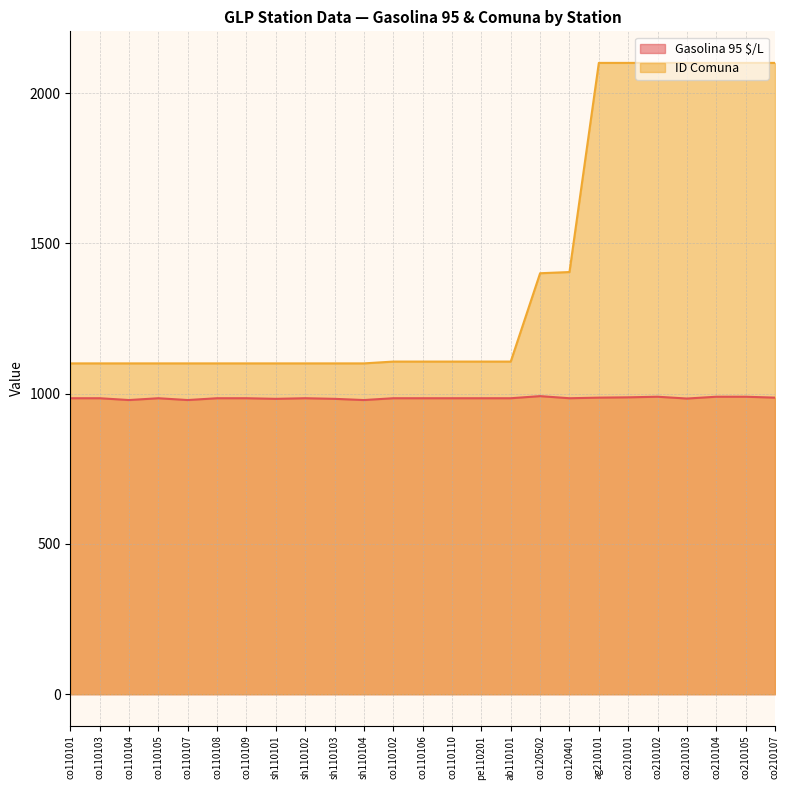

Rank the series by their average value, from lowest to highest.

Gasolina 95 $/L, ID Comuna